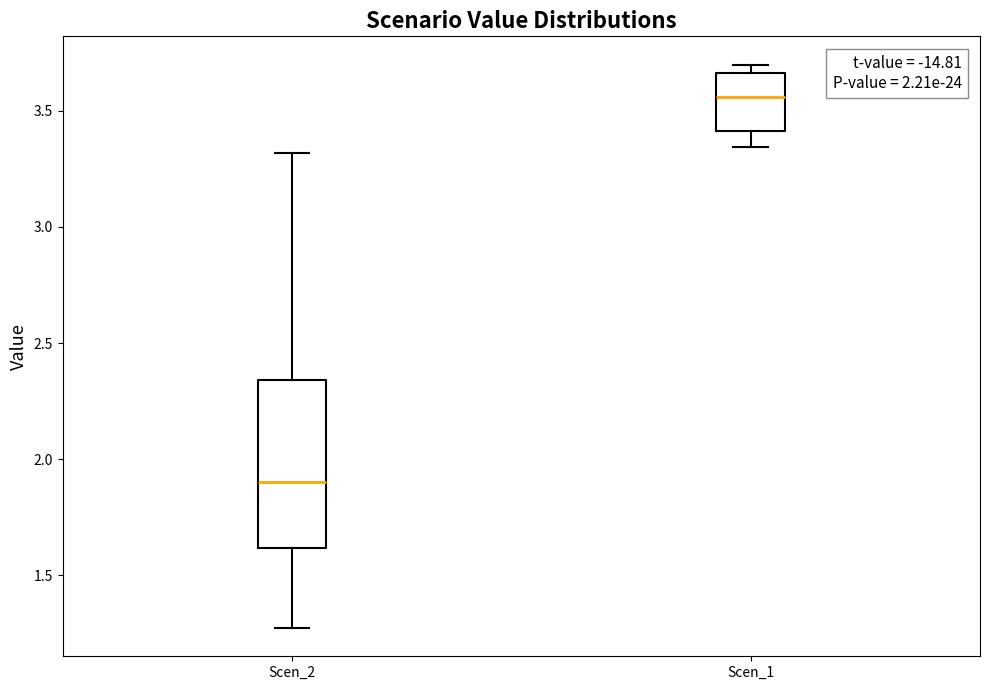

Where is the lower edge of the box for Scen_2 on the y-axis? The values are not printed on the chart, so give them approximately, as read against the axis.

1.60